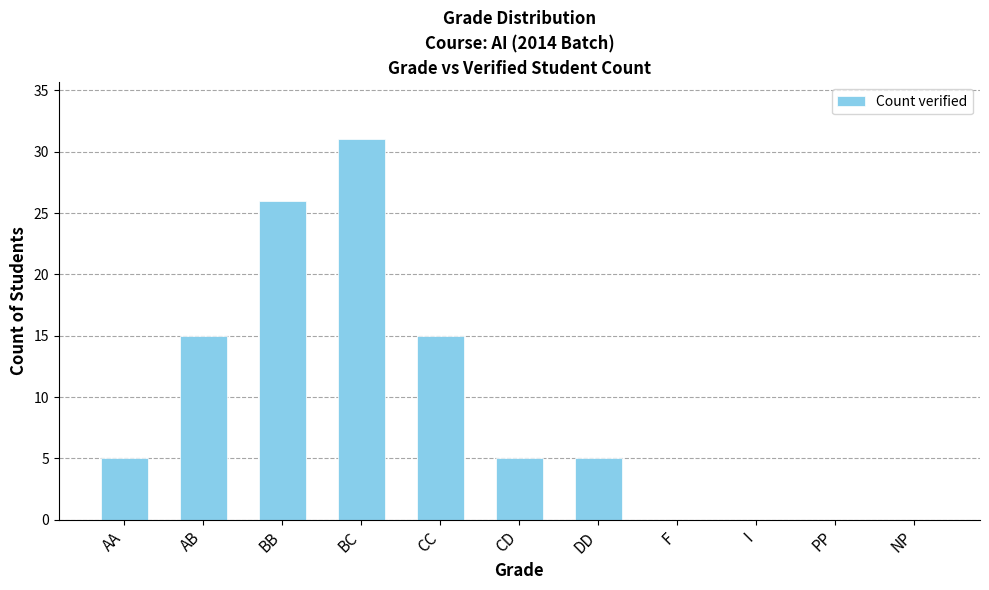

Reading right to left, extract all data points from this chart.

0	0	0	0	5	5	15	31	26	15	5